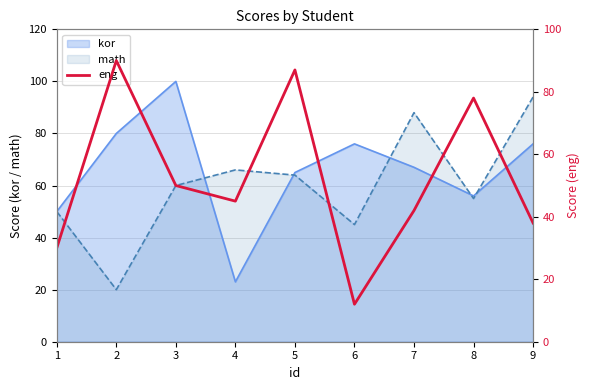

Does the chart display data point markers on the line(s)?

No